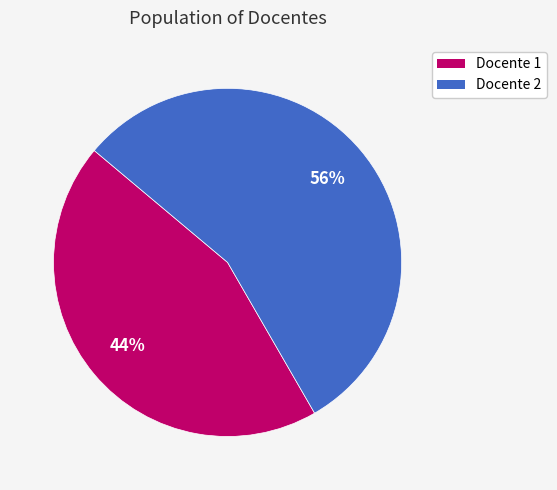

Which slice is the smallest?

Docente 1